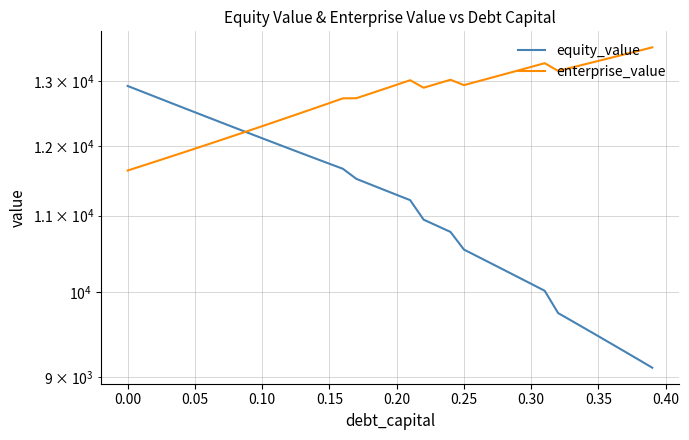

Reading left to right, list all the values displayed in this chart.

equity_value: 12927.2	12842.5	12758.5	12675.3	12592.7	12510.8	12429.7	12349.3	12269.7	12190.8	12112.7	12035.4	11958.9	11883.2	11808.3	11734.3	11661.2	11516.1	11439.5	11363.8	11288.8	11214.7	10946.0	10862.5	10779.7	10545.6	10456.5	10367.8	10279.8	10192.2	10105.2	10018.8	9744.5	9651.6	9559.1	9467.2	9375.6	9284.6	9194.0	9103.9
enterprise_value: 11636.1	11698.9	11762.3	11826.5	11891.4	11957.0	12023.3	12090.4	12158.2	12226.8	12296.1	12366.3	12437.2	12509.0	12581.6	12655.0	12729.3	12731.7	12802.6	12874.3	12946.8	13020.1	12898.9	12962.9	13027.5	12940.8	12999.1	13058.0	13117.3	13177.3	13237.7	13298.7	13171.9	13226.5	13281.5	13336.9	13392.9	13449.3	13506.1	13563.5